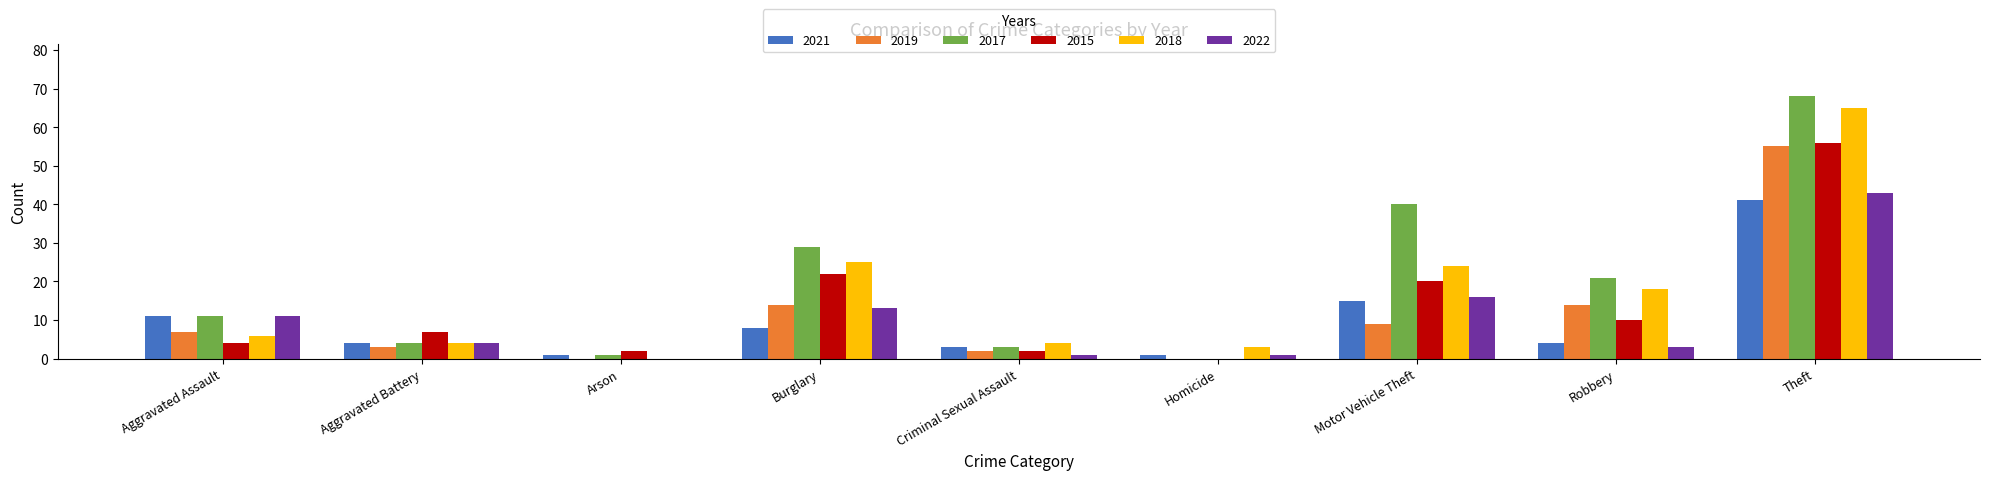

How many groups of bars are there?

9